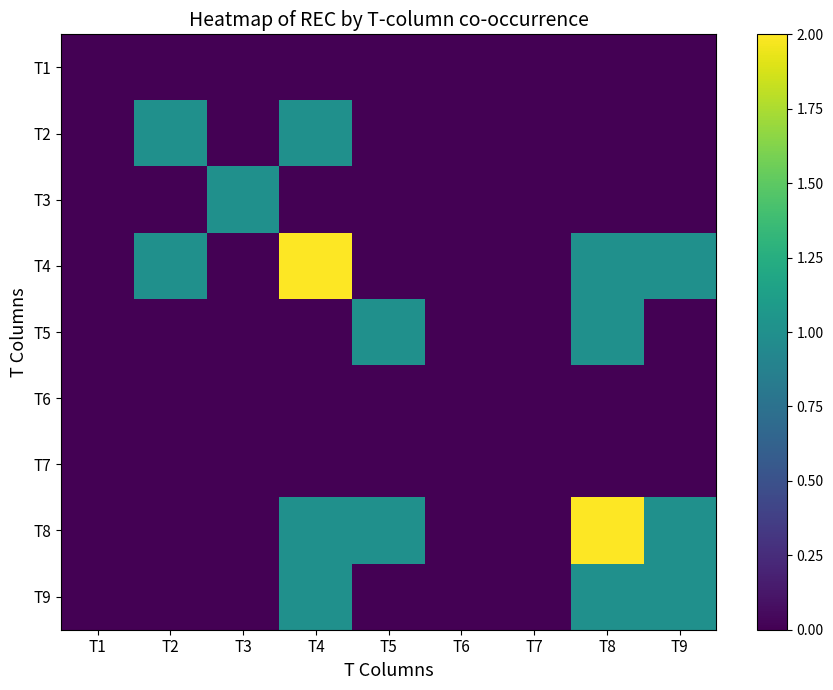

At which category is the sum across all series the highest?

T4